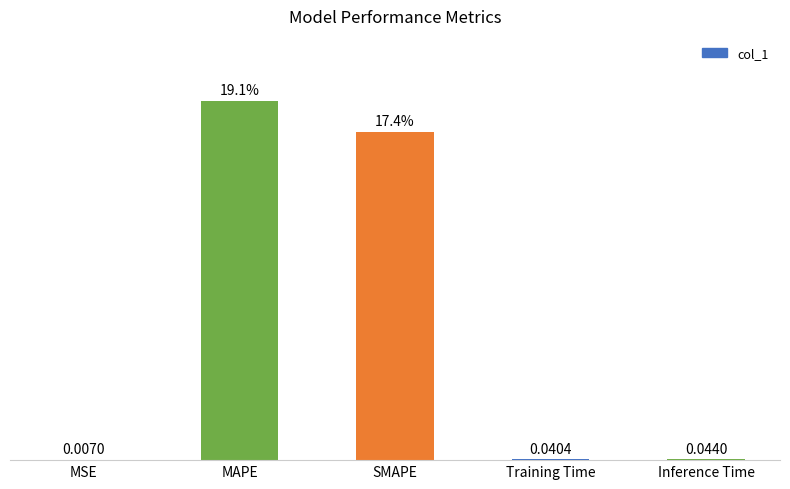

Which label corresponds to the largest value in the chart?

MAPE